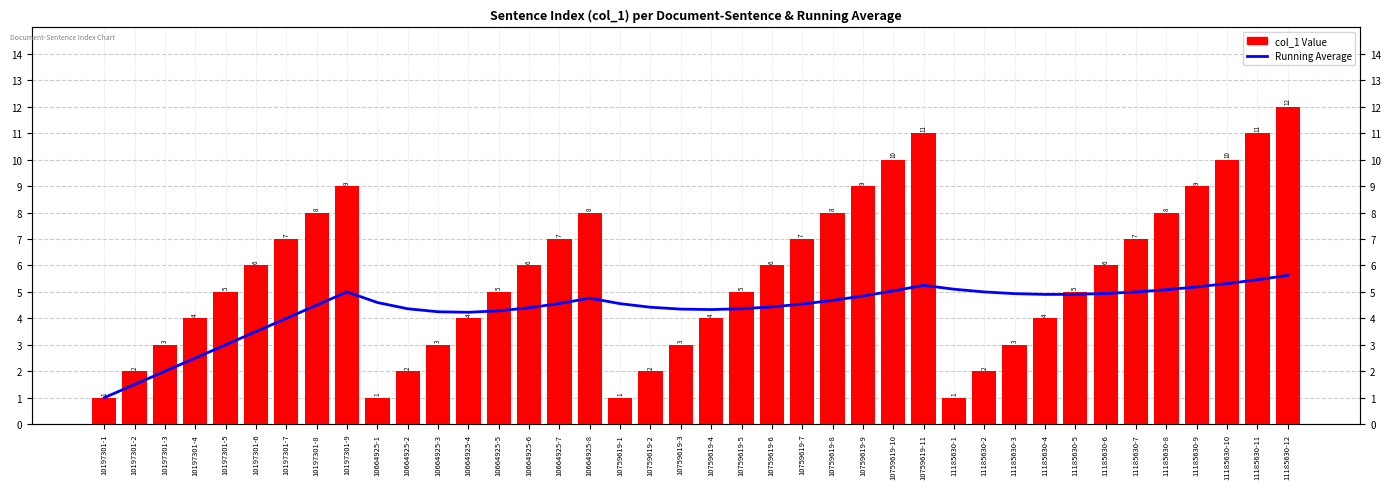

The value of Running Average at 10197301-1 is 1.8. True or false?

False